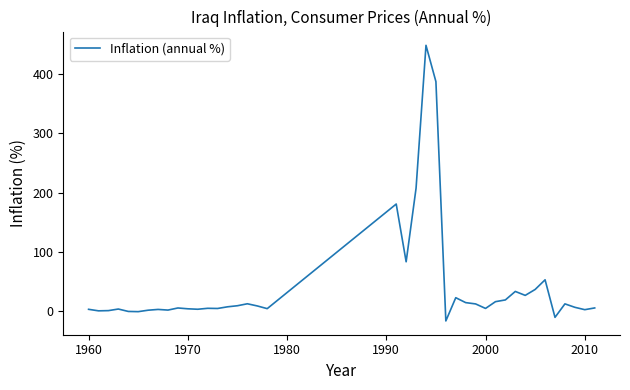

What is the difference between the maximum and minimum values?

464.6